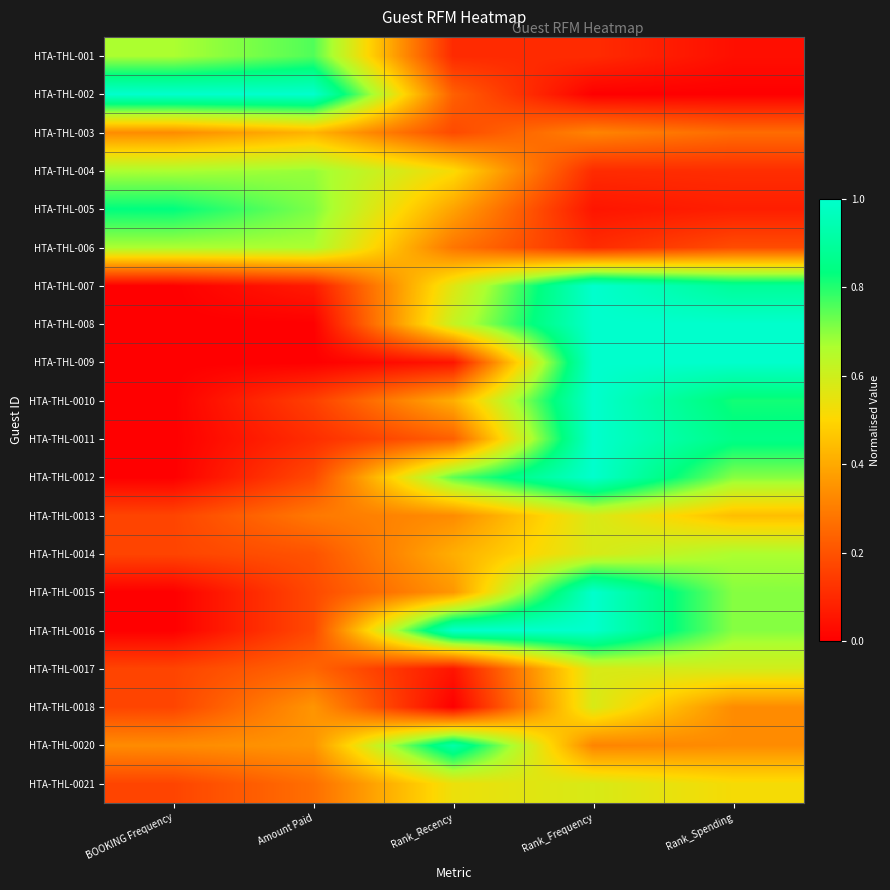

Between BOOKING Frequency and Rank_Spending, which is larger?

BOOKING Frequency